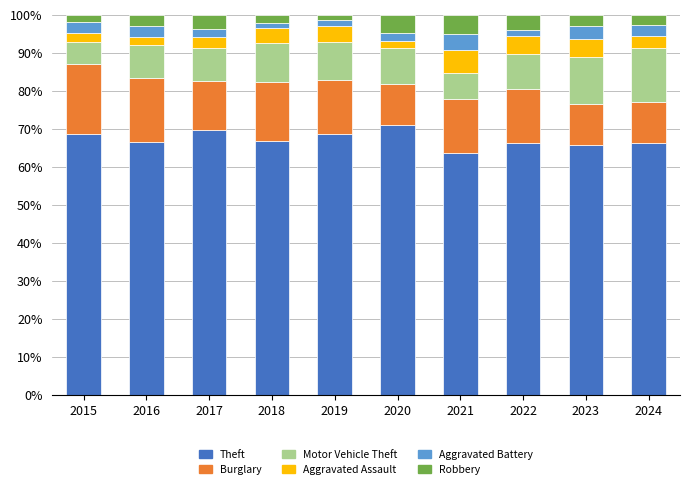

True or false: Theft has a value of 35.3 at 2022.

False